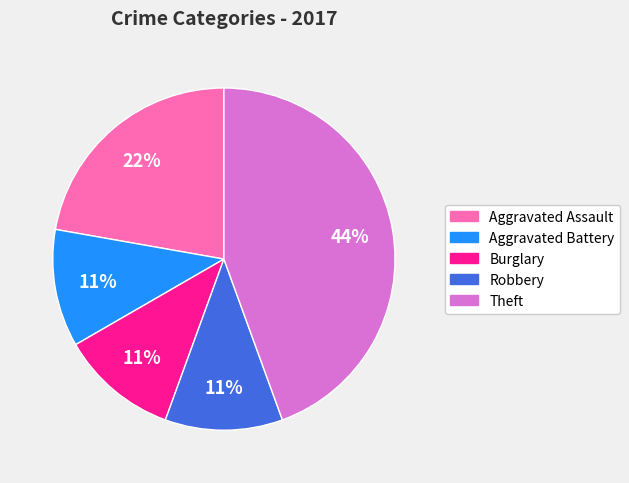

To the nearest percent, what is the difference between the largest and smallest slice percentages?

33%